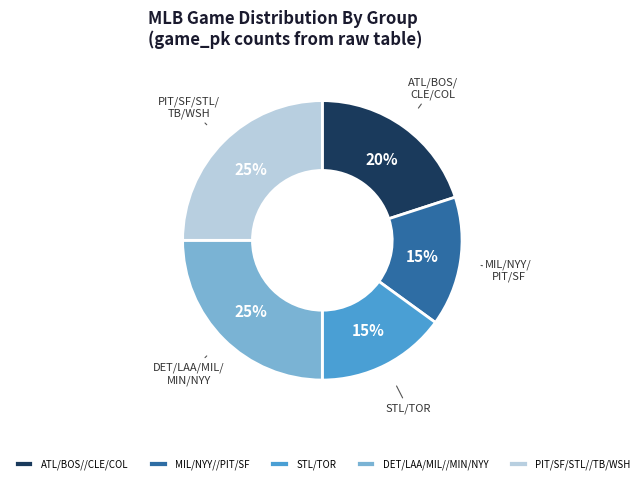

To the nearest percent, what is the average slice percentage?

20%